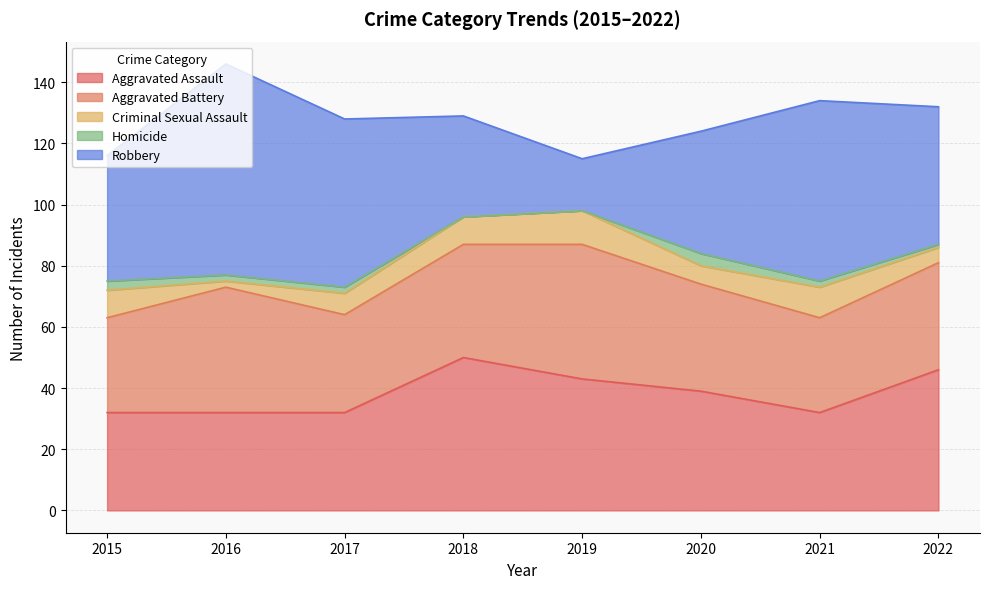

Which series changed the most between 2016 and 2019?

Robbery